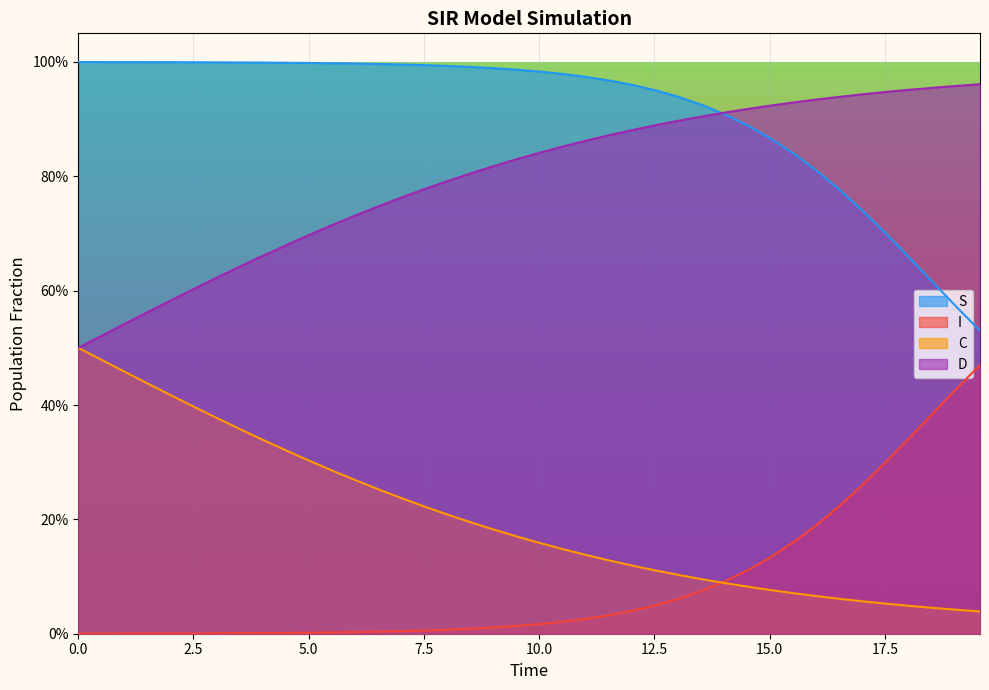

The value of I at 26 is 0.0. True or false?

False